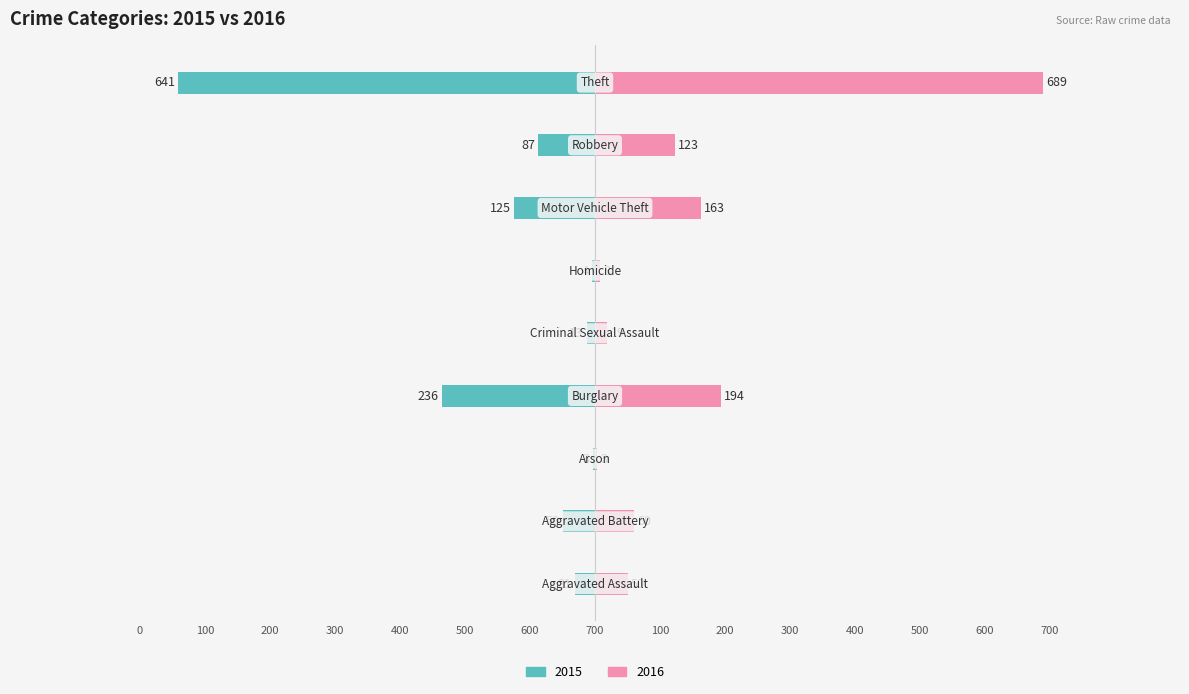

The value of 2015 at Theft is -861. True or false?

False